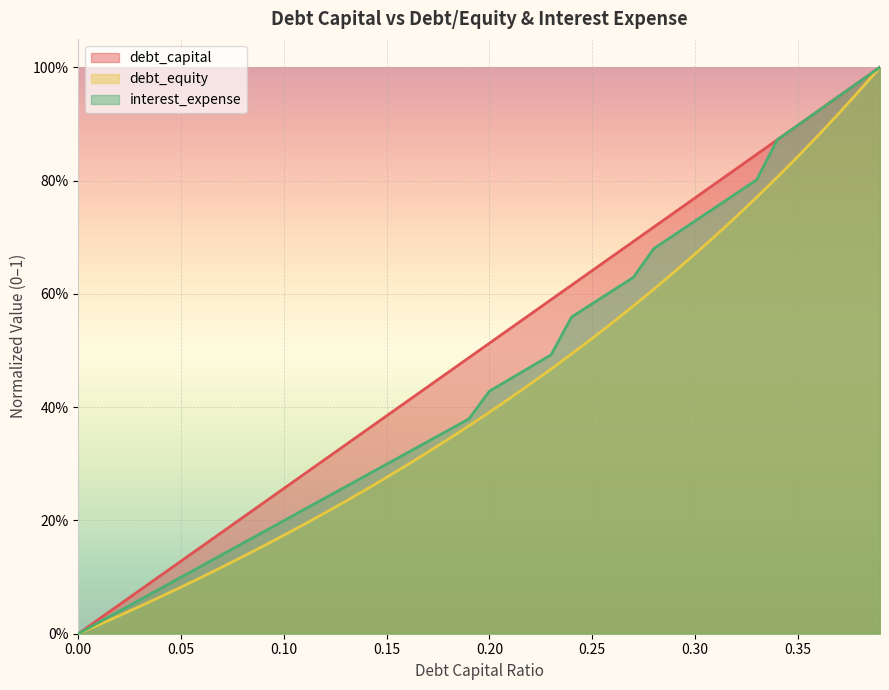

Which series has the largest total across all categories?

debt_capital